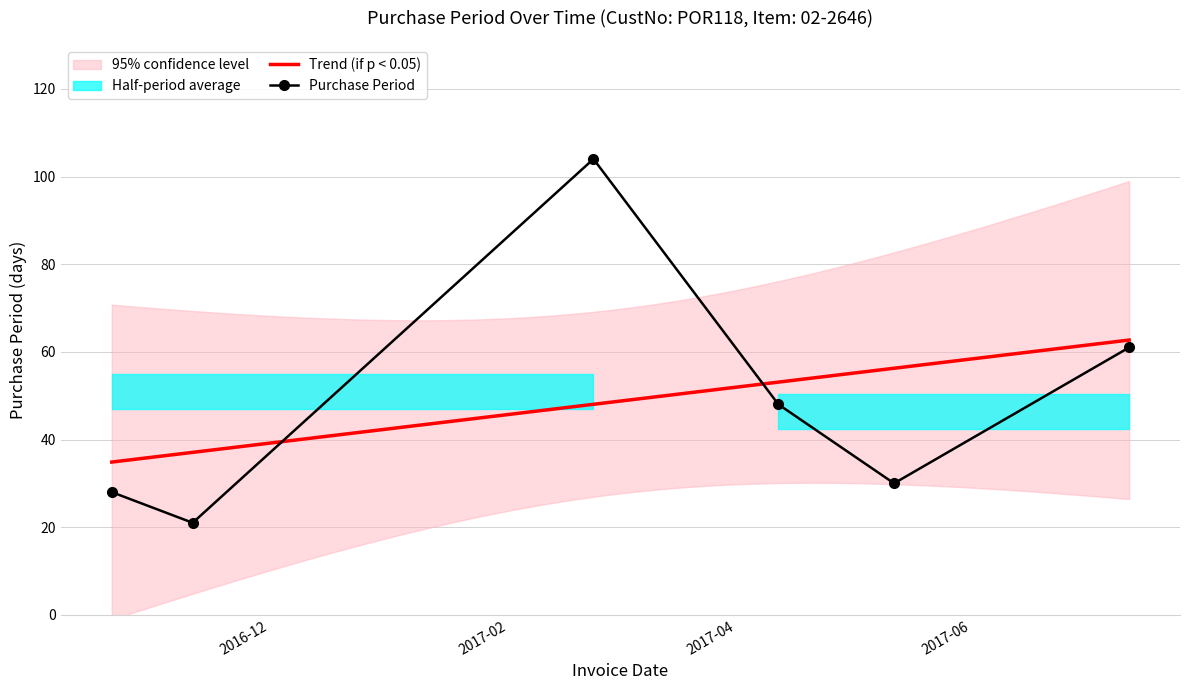

True or false: the data shows 28 at 2016-10-21.

True